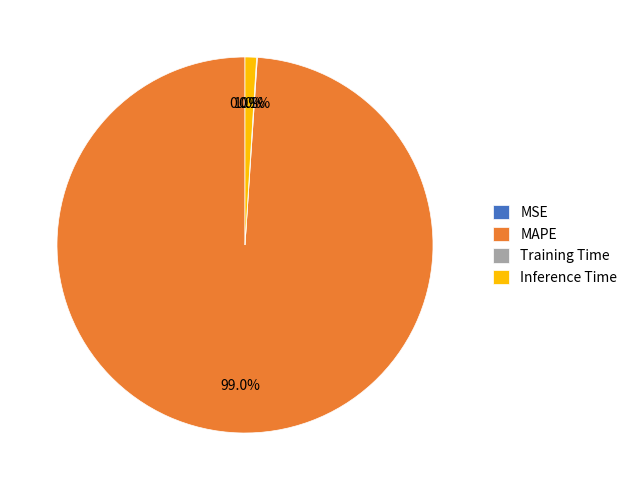

What percentage is the Inference Time slice, to the nearest percent?

1%